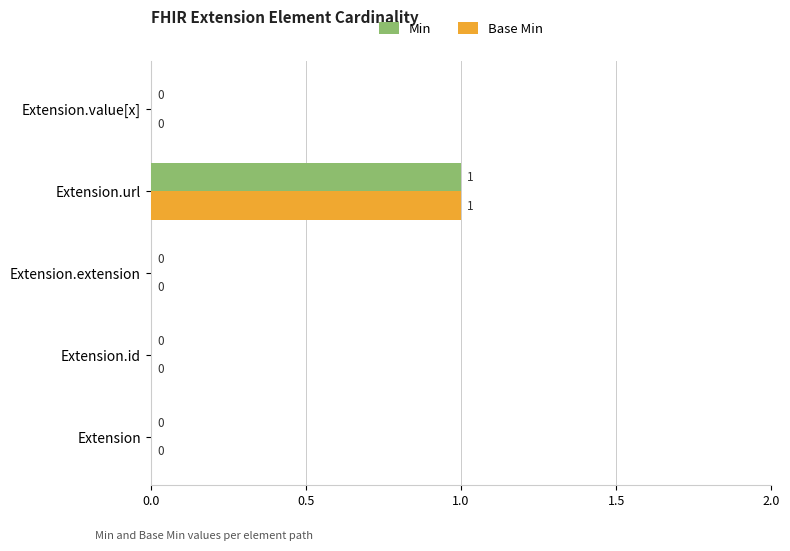

Is the value of Min at Extension greater than the value of Base Min at Extension.url?

No